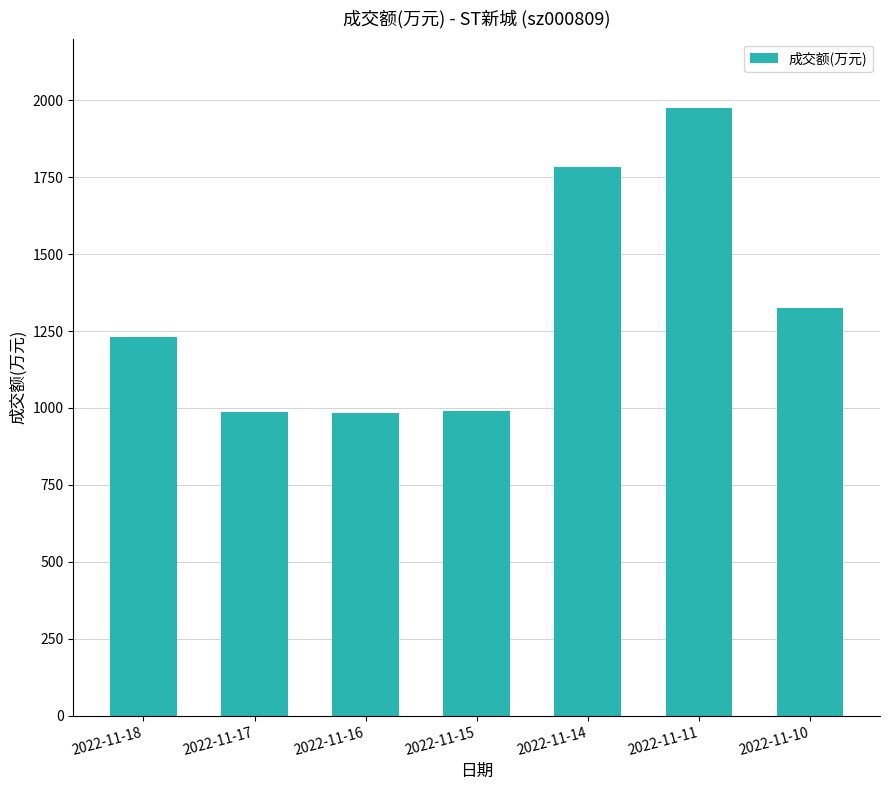

What is the greatest value displayed?

1973